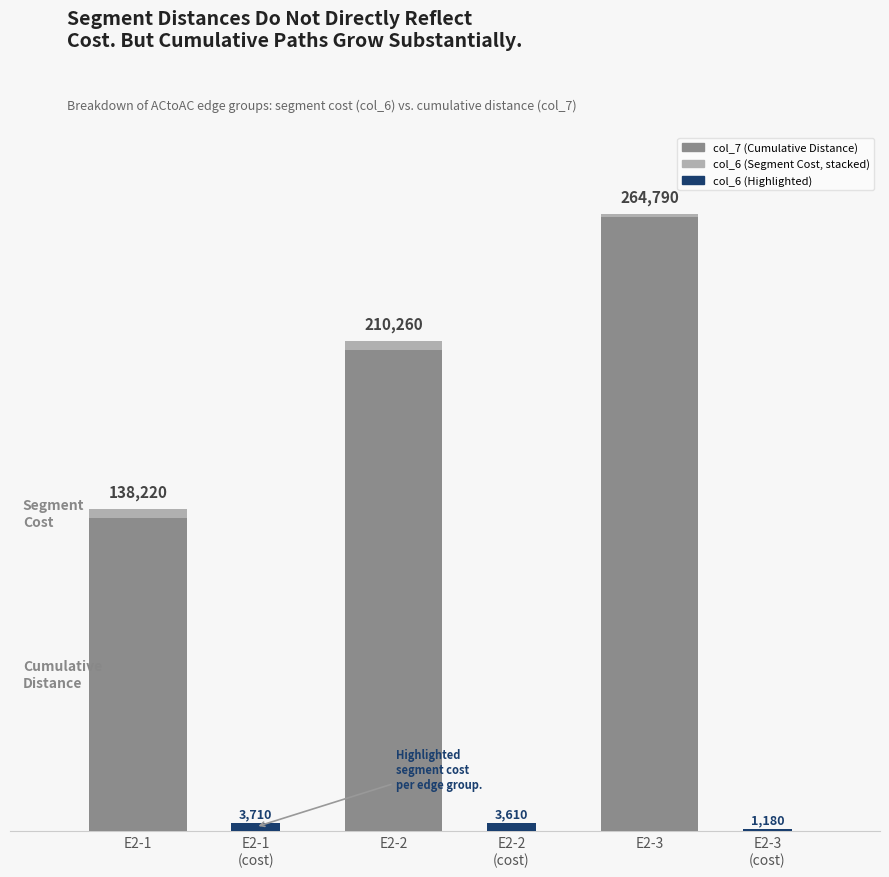

Is it true that col_7 (Cumulative Distance) equals 359240 at E2-2?

False